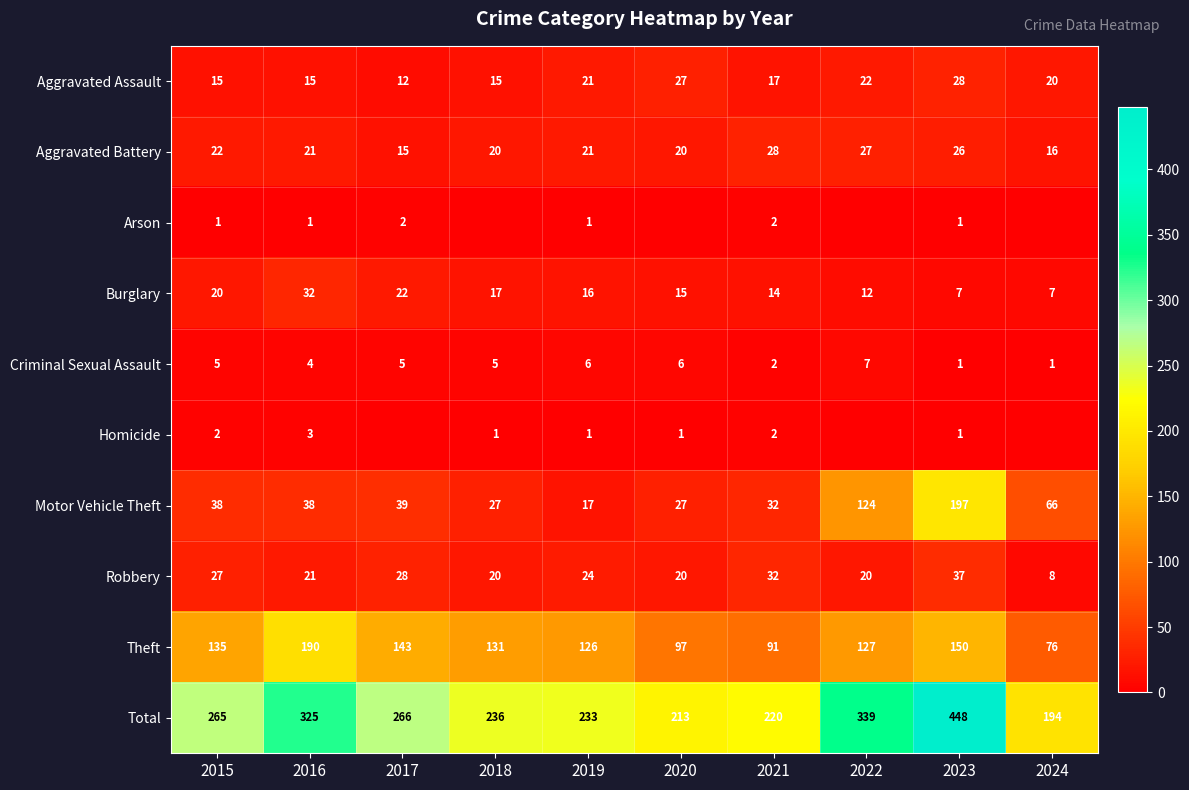

How many data points in Theft are less than 131?

5